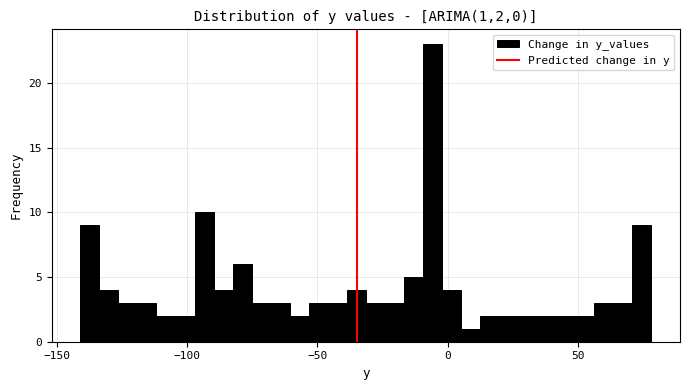

Around what value on the x-axis is the tallest bar? Give the approximate position of its centre, as read against the axis.

-5